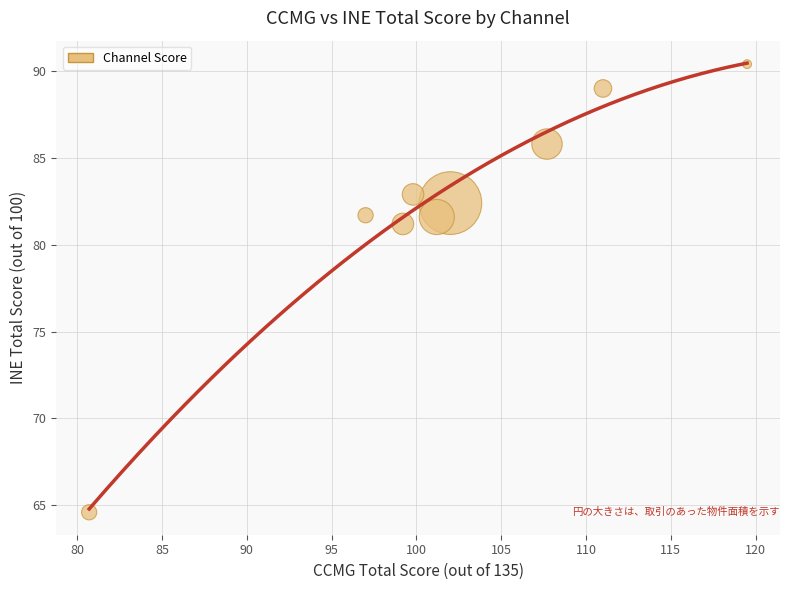

What is the average Y value?

82.2